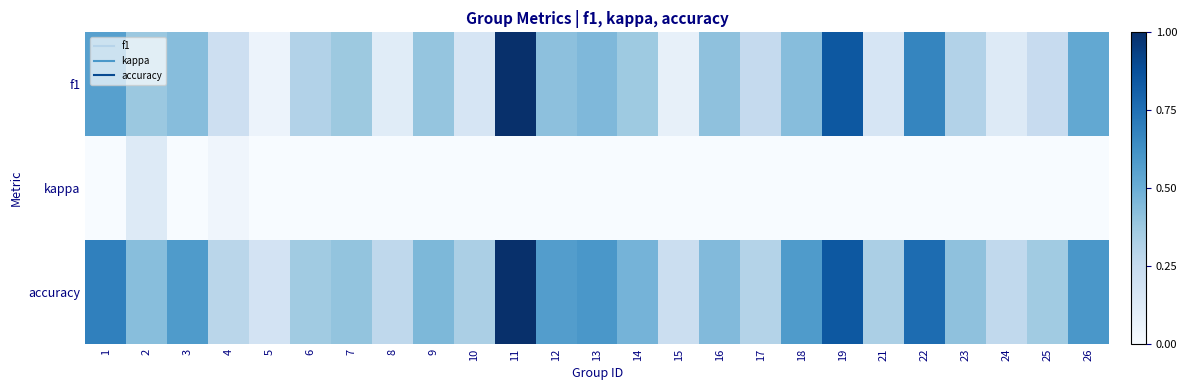

At which category is the sum across all series the highest?

11